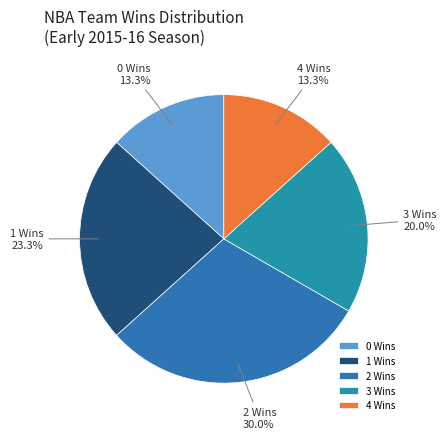

Does 3 Wins represent more than half of the total?

No